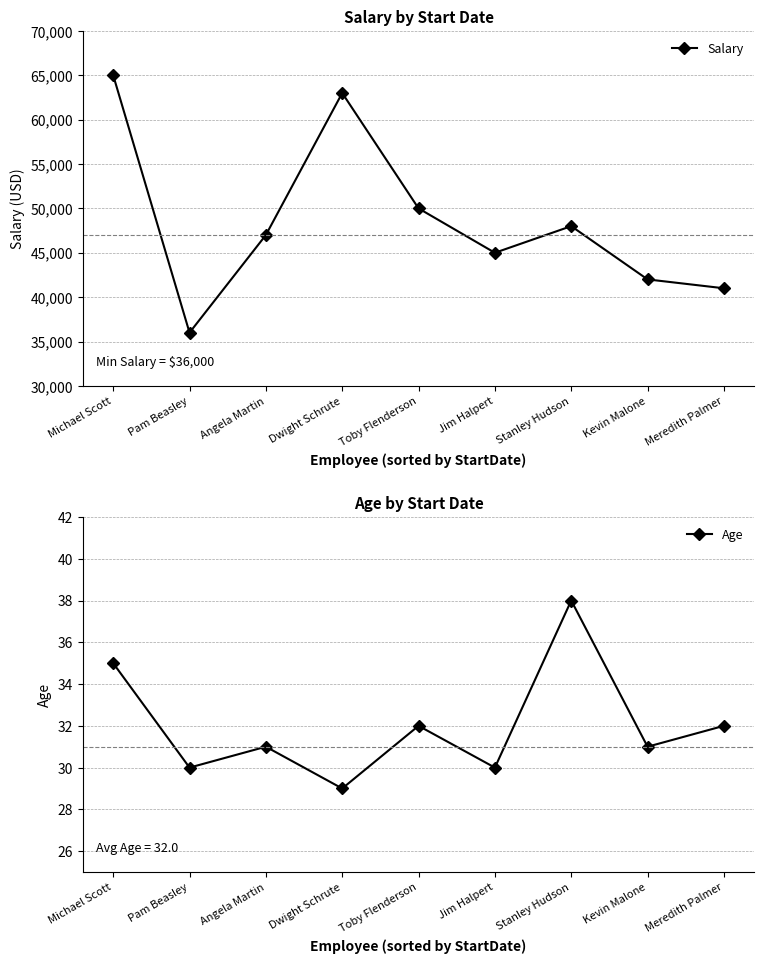

At which category does the chart reach its peak across all series?

Michael Scott